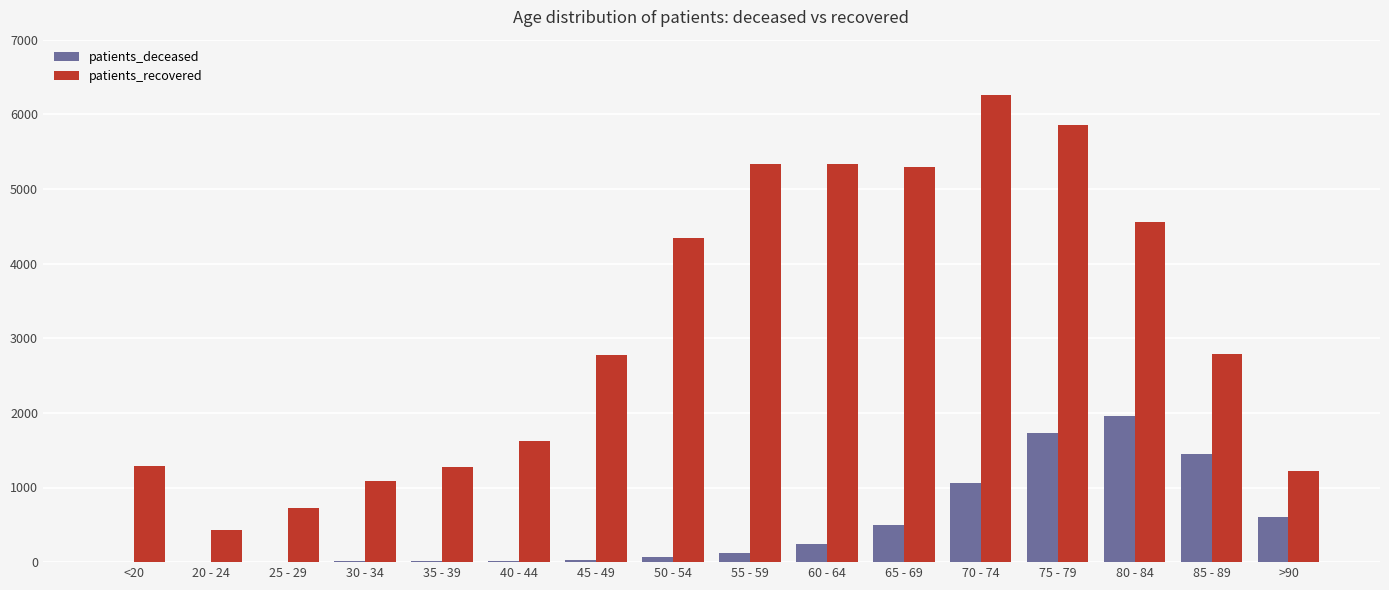

True or false: patients_recovered has a value of 10559 at 70 - 74.

False